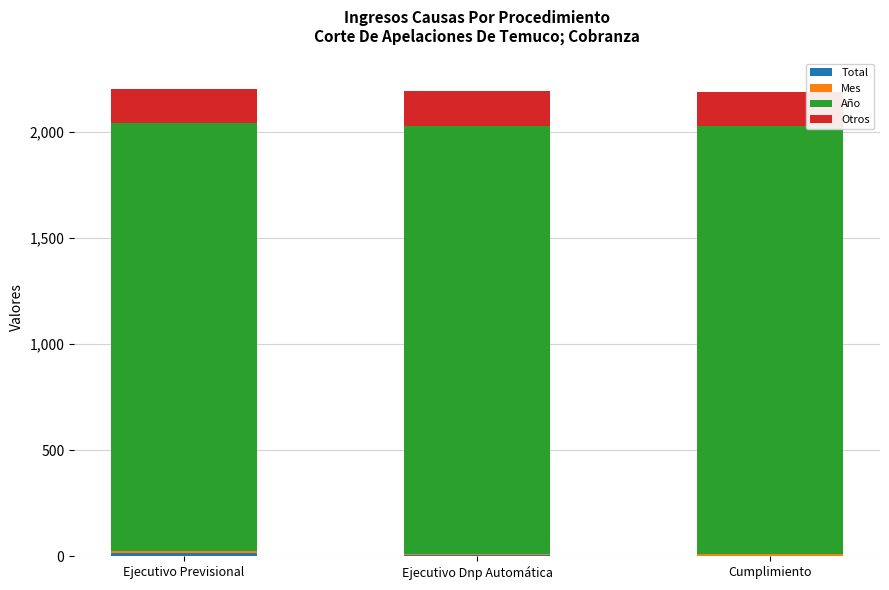

What is the highest value of the Total series?

15